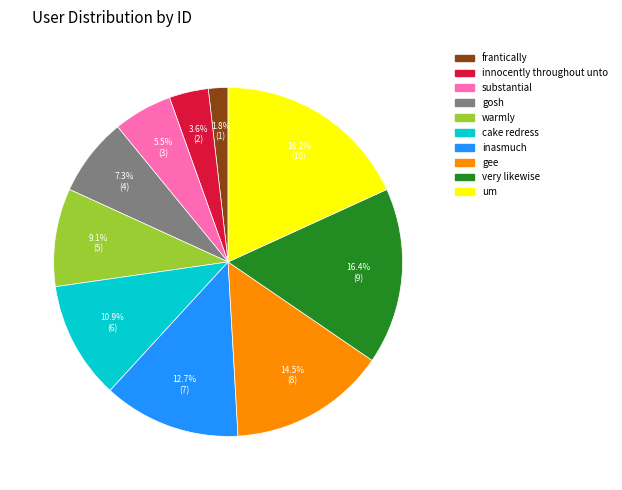

Does frantically account for over 50% of the chart?

No